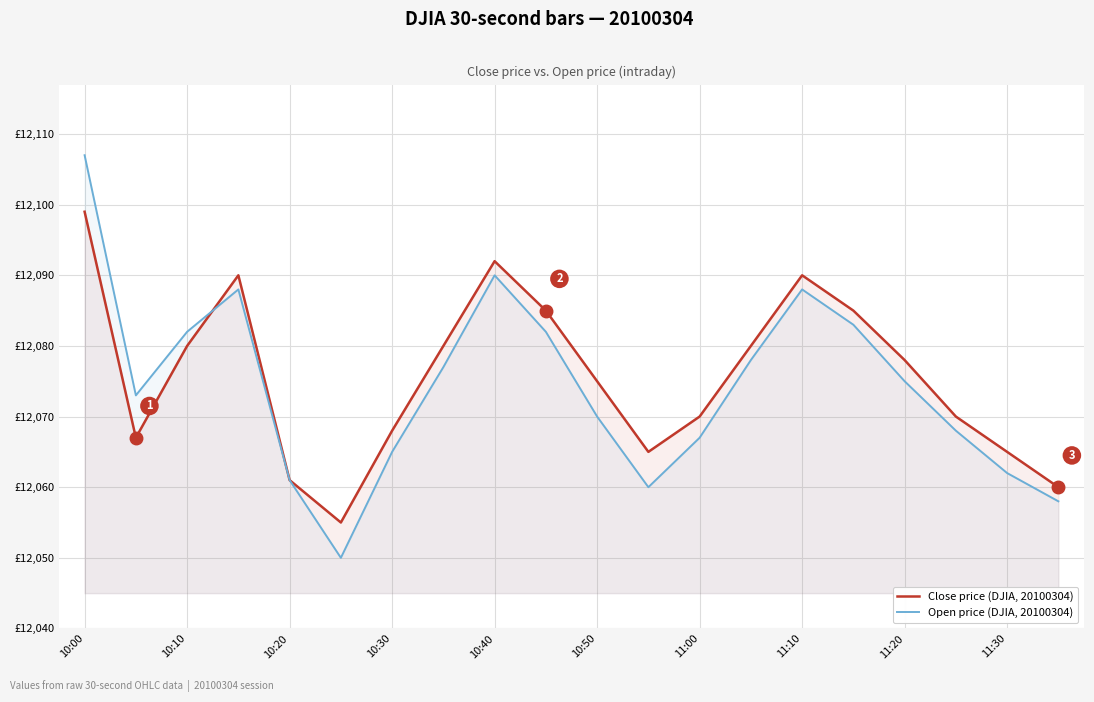

At which label is Close price (DJIA, 20100304) closest to 12077?

11:20